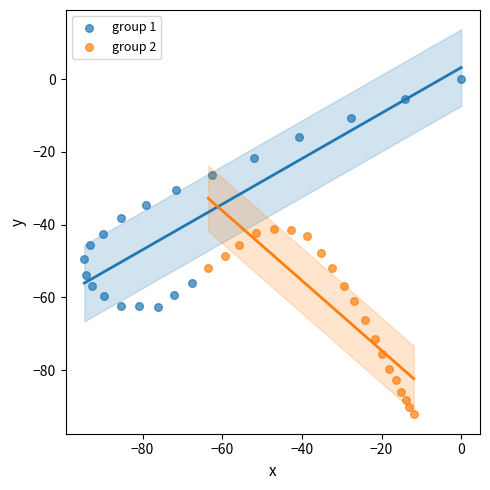

What are all the series names shown in the legend?

group 1, group 2